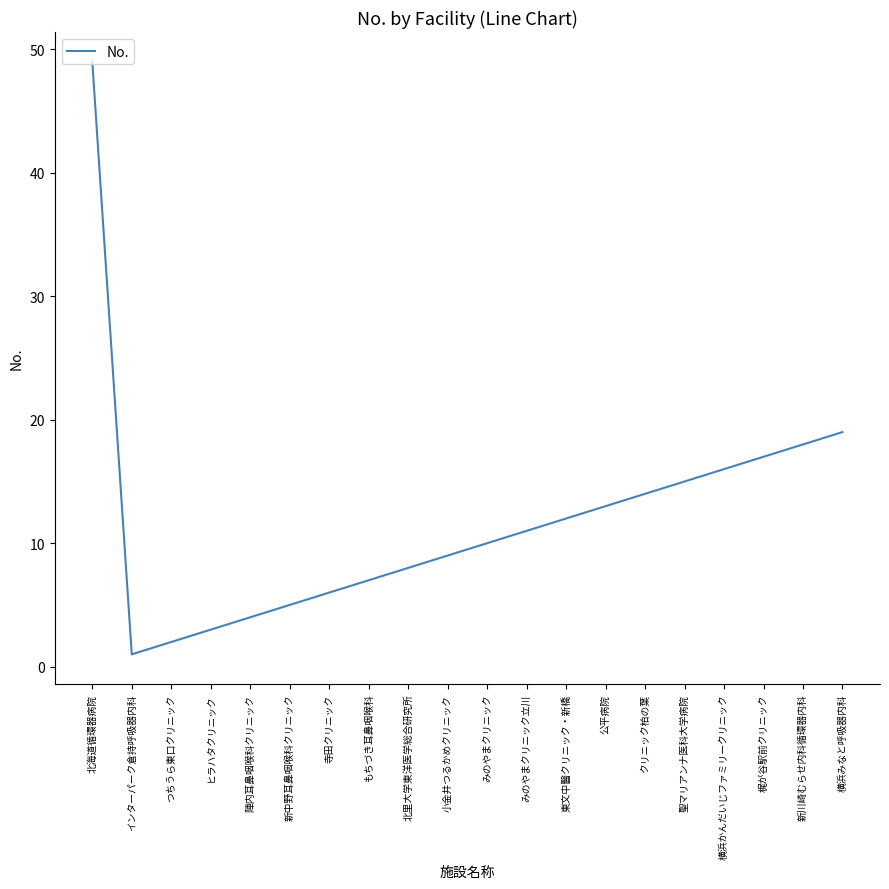

How many lines are shown in the chart?

1